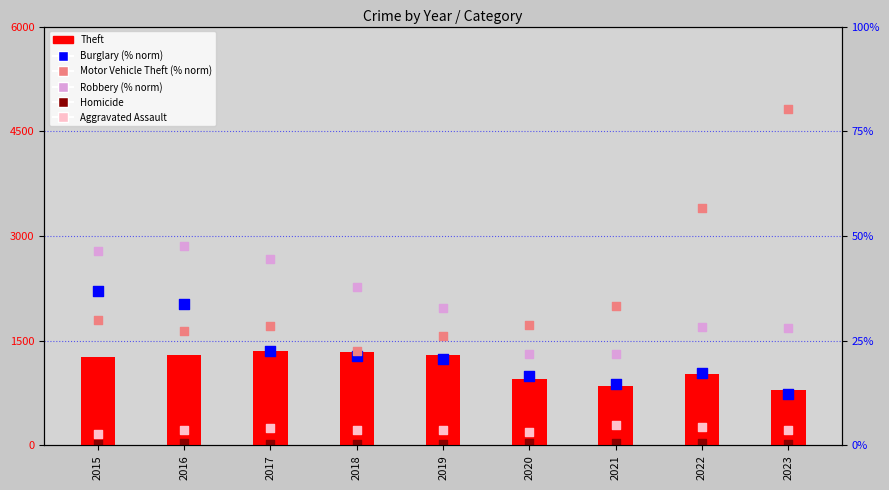

What are all the series names shown in the legend?

Theft, Homicide, Aggravated Assault, Burglary (% norm), Motor Vehicle Theft (% norm), Robbery (% norm)